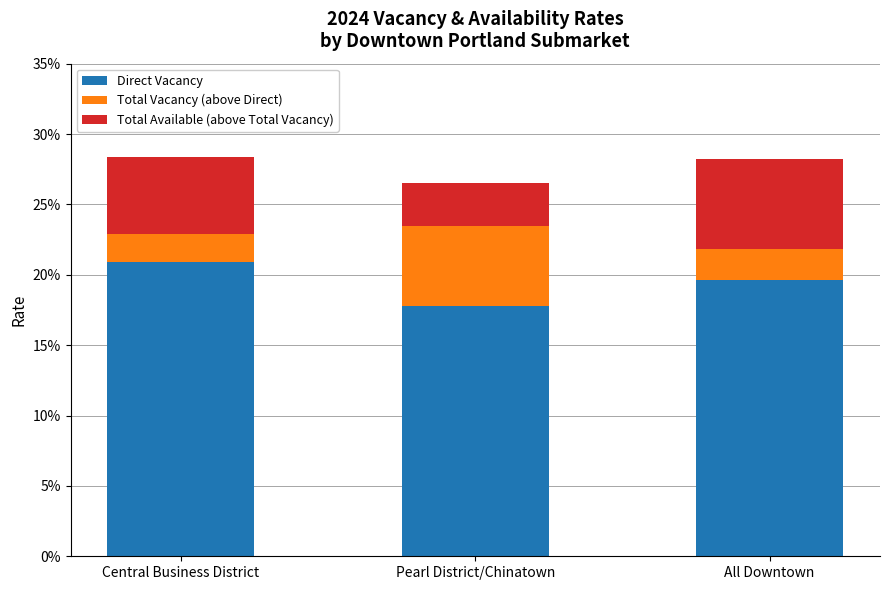

At which category is the sum across all series the highest?

Central Business District